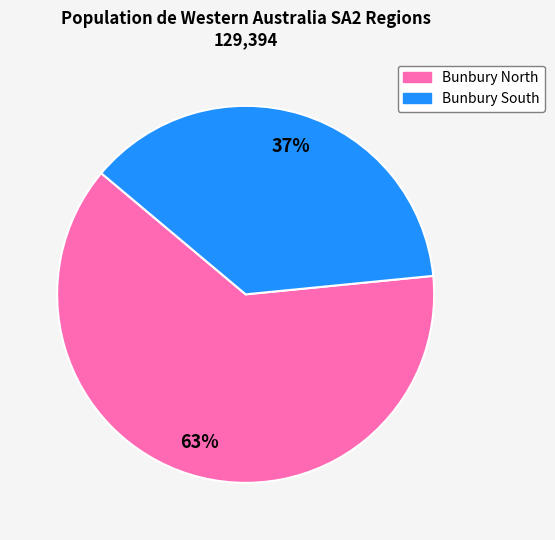

To the nearest percent, what is the average slice percentage?

50%